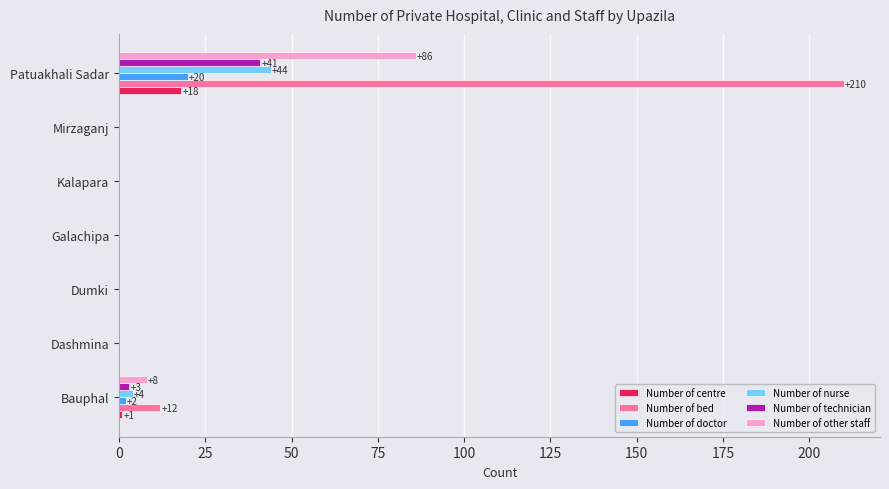

The value of Number of other staff at Dashmina is -50. True or false?

False